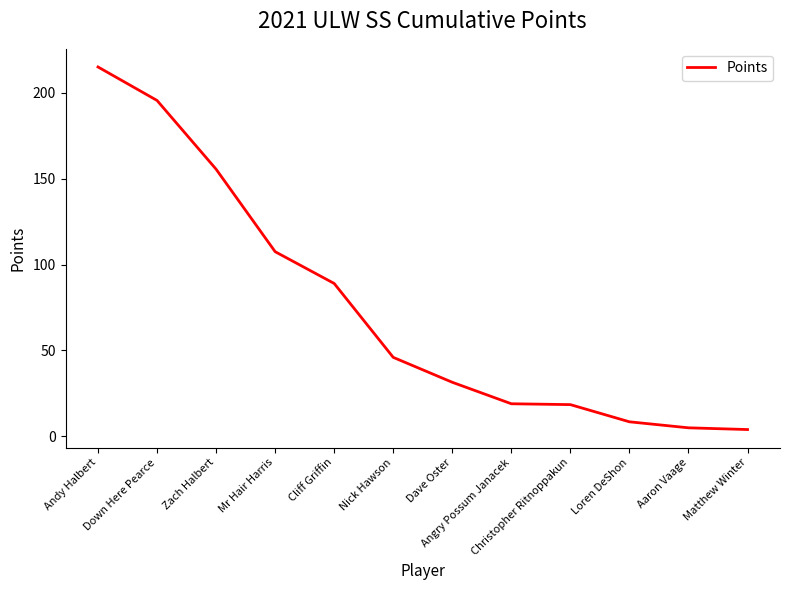

What is the difference between the maximum and minimum values?

211.0